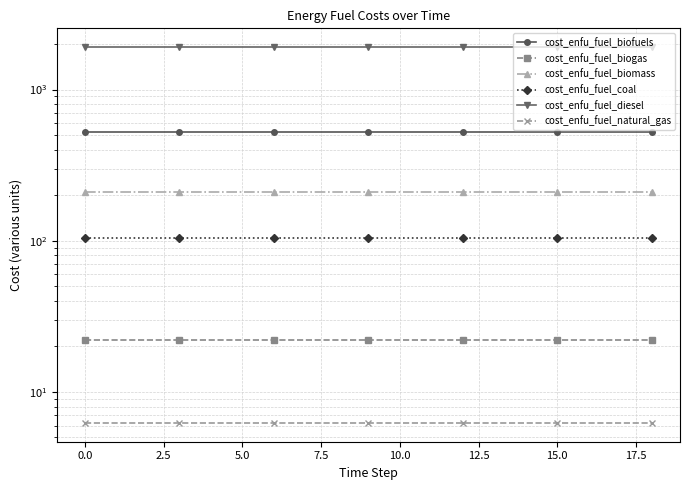

True or false: cost_enfu_fuel_diesel has a value of 717.8 at 13.

False